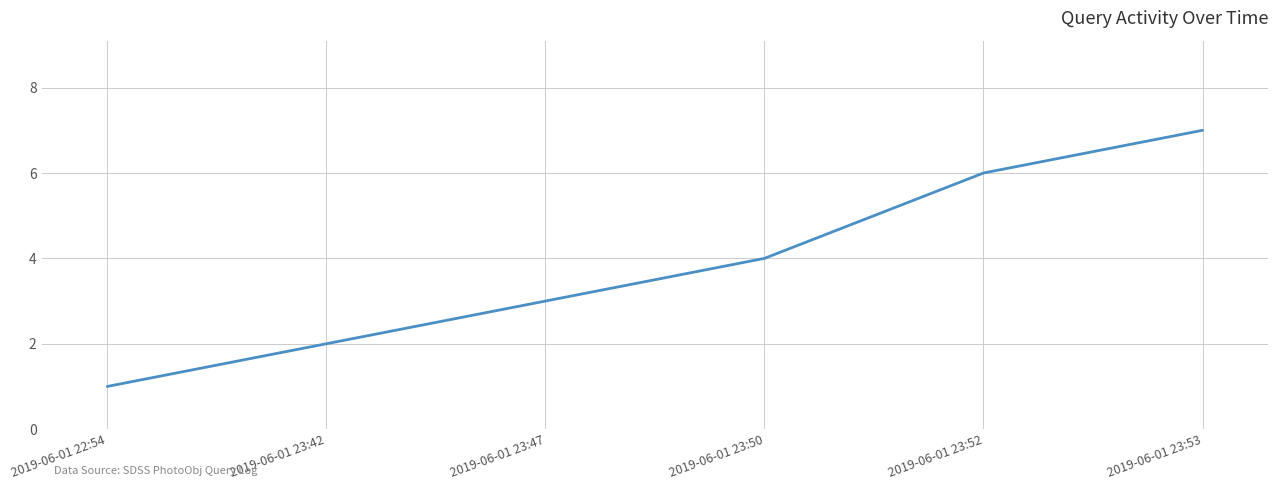

What is the change in value from 2019-06-01 23:42 to 2019-06-01 23:47?

+1